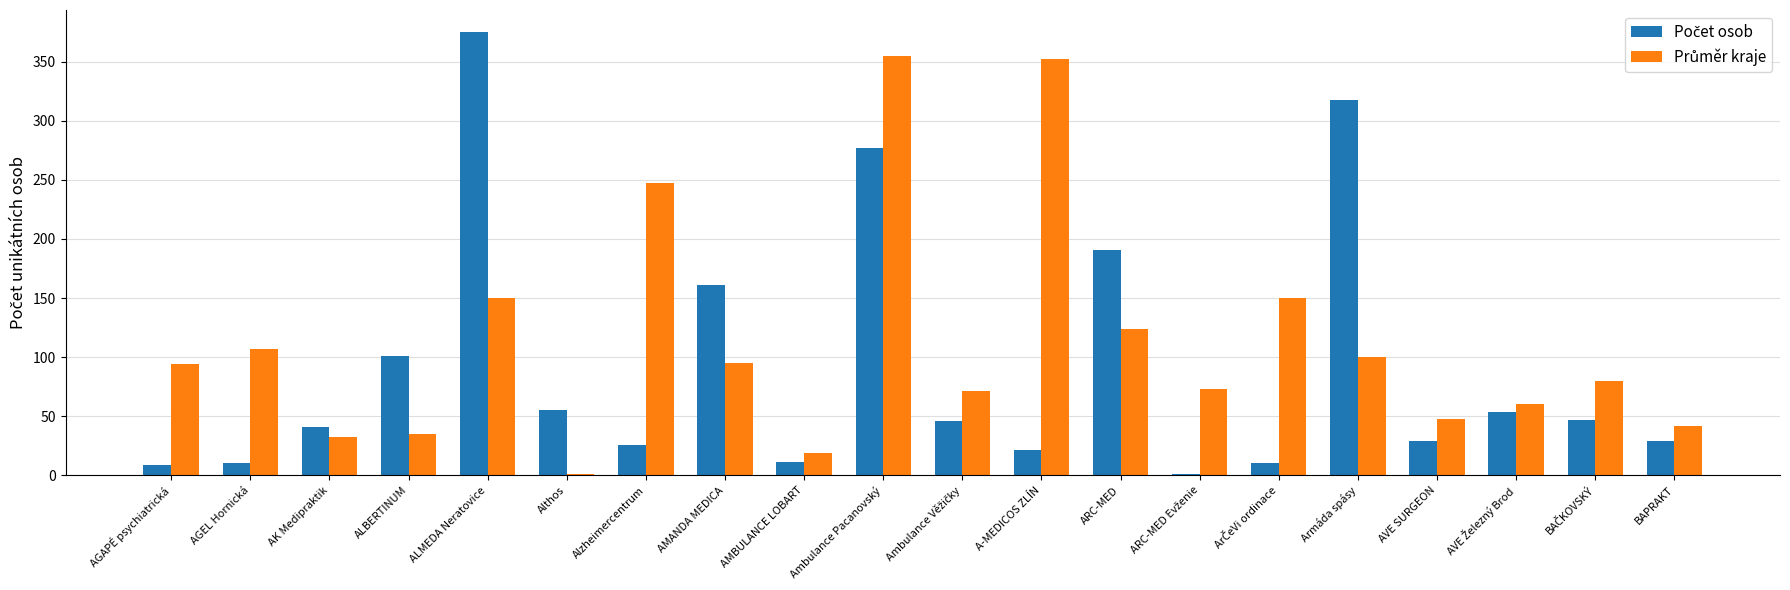

What is the maximum value shown in the chart?

375